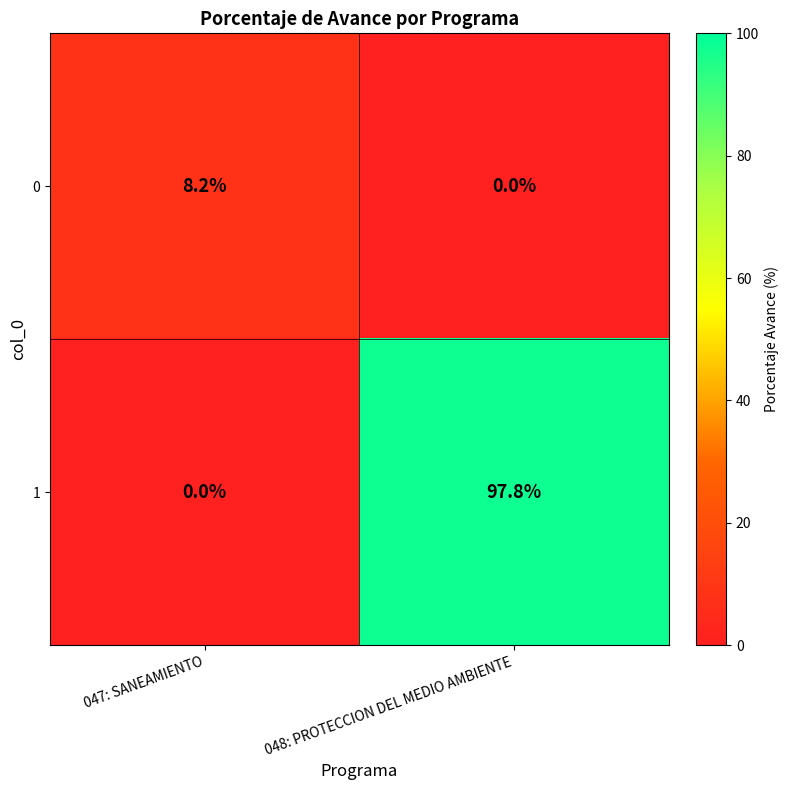

List the series in order of their overall mean, highest first.

1, 0